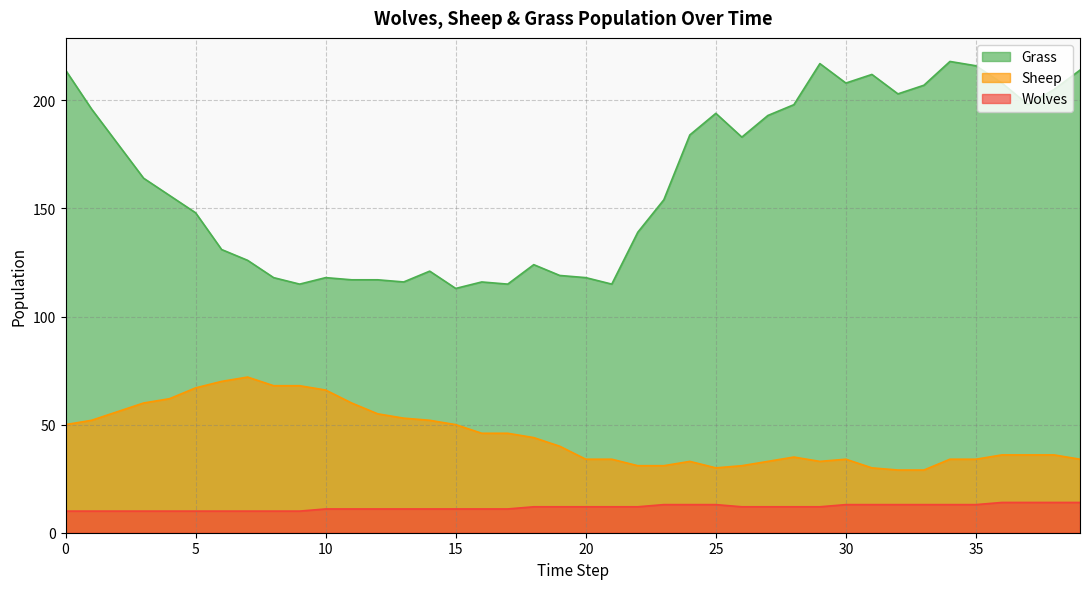

At how many categories does at least one series exceed 123?

27